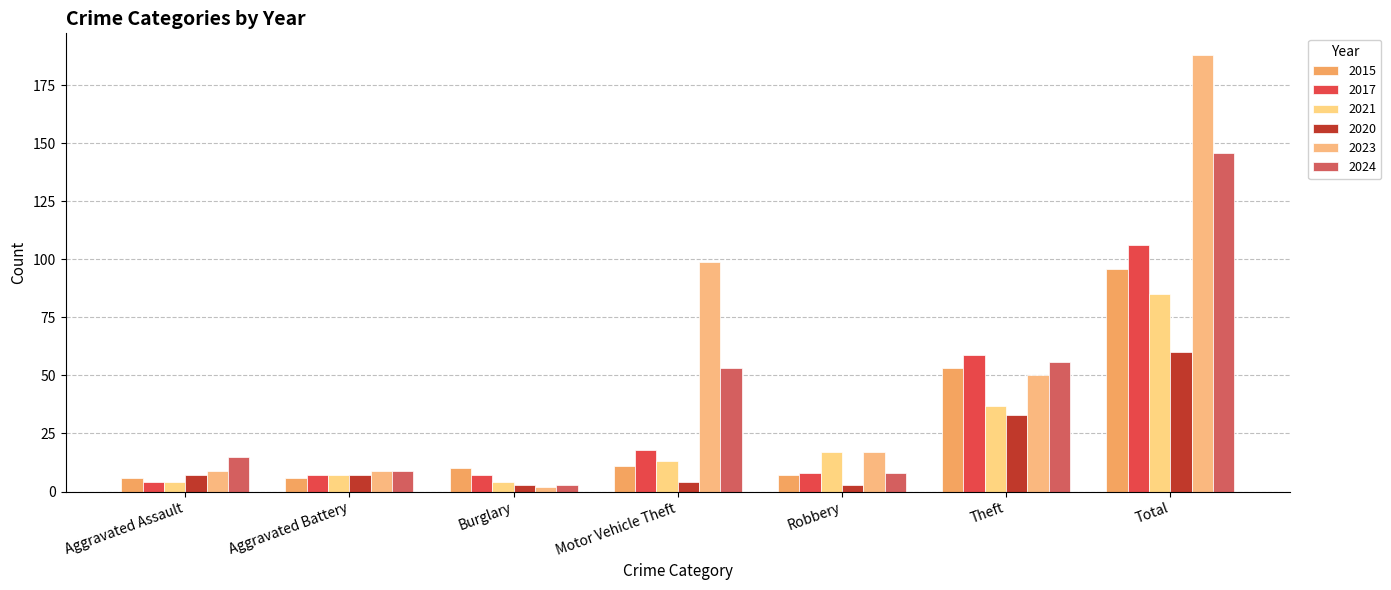

Which series has the largest total across all categories?

2023